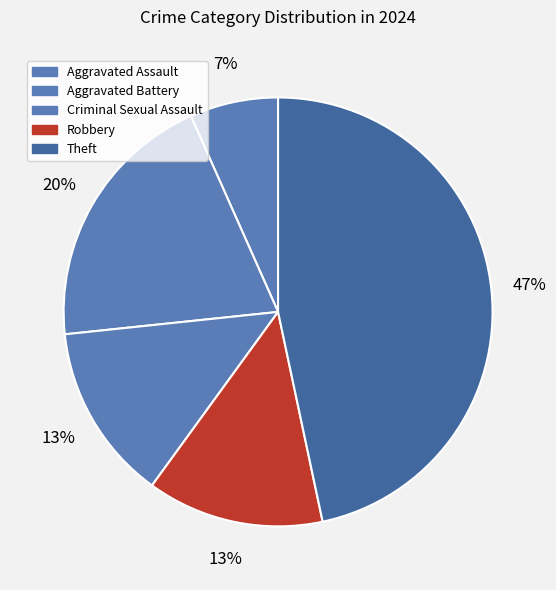

Count the number of slices in the pie.

5